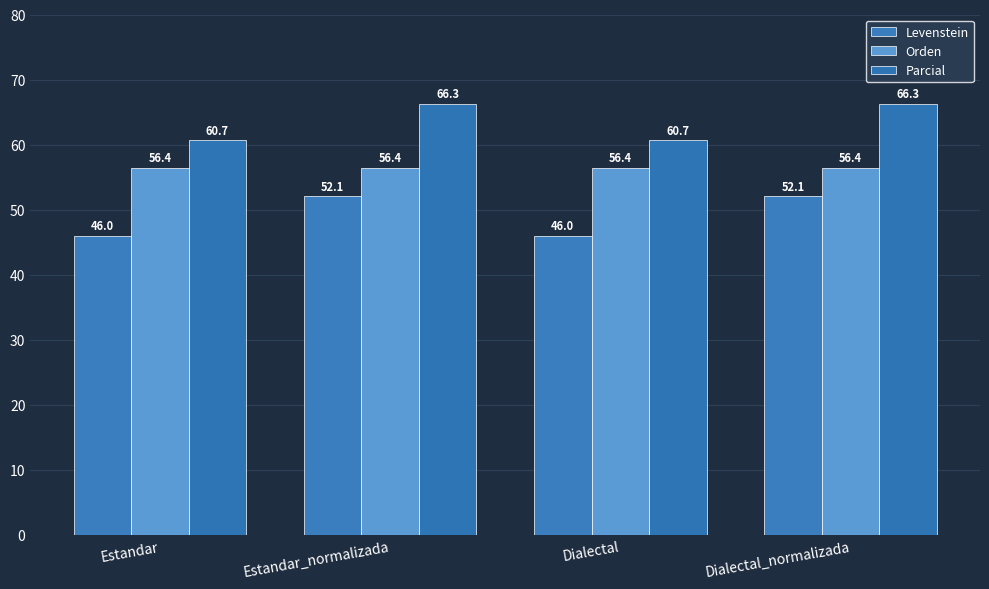

What are all the series names shown in the legend?

Levenstein, Orden, Parcial